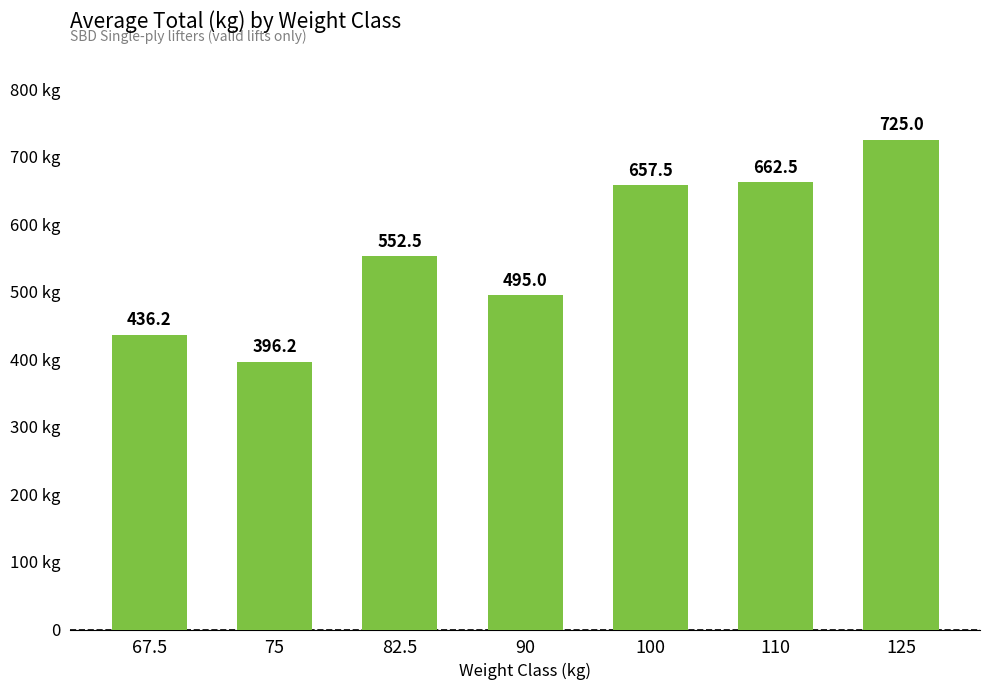

What is the smallest value displayed?

396.2